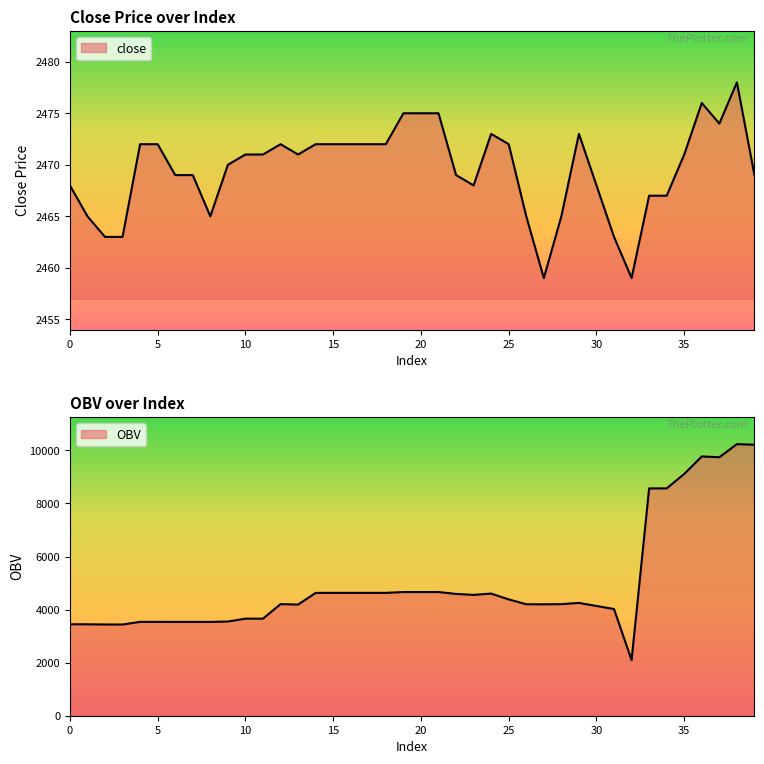

How many lines are shown in the chart?

2